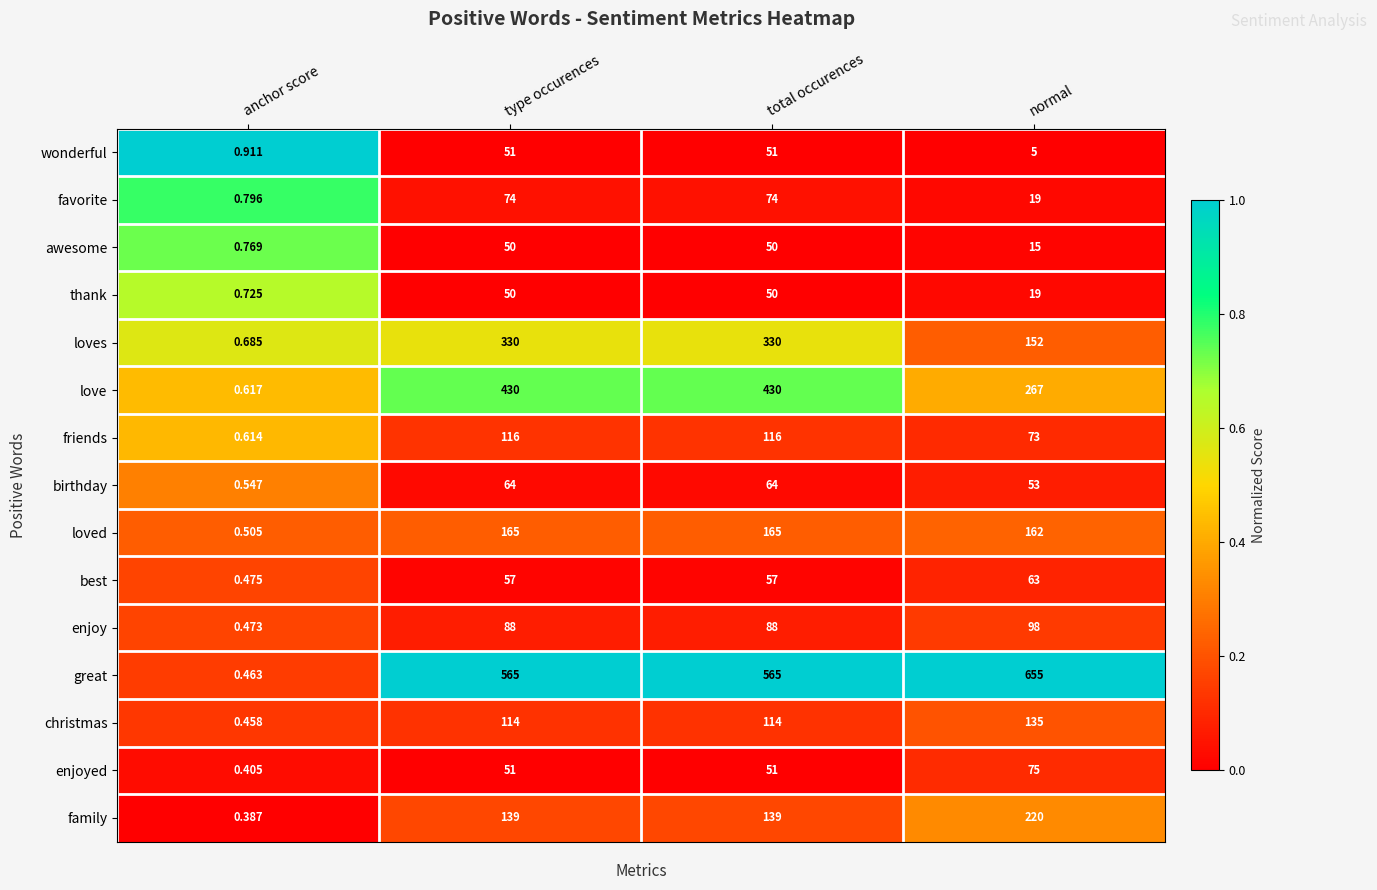

Which series has the widest spread of values?

great